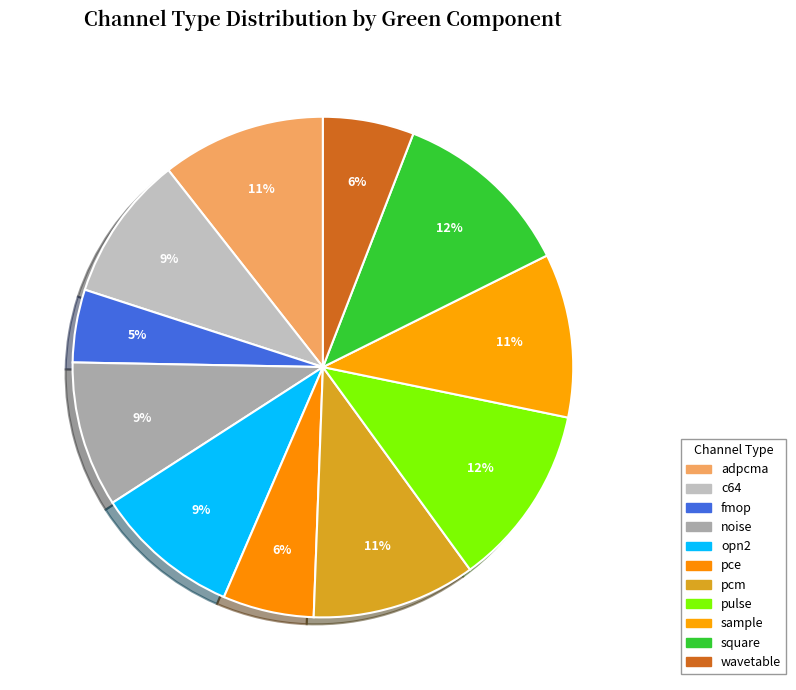

How many segments does this pie chart have?

11